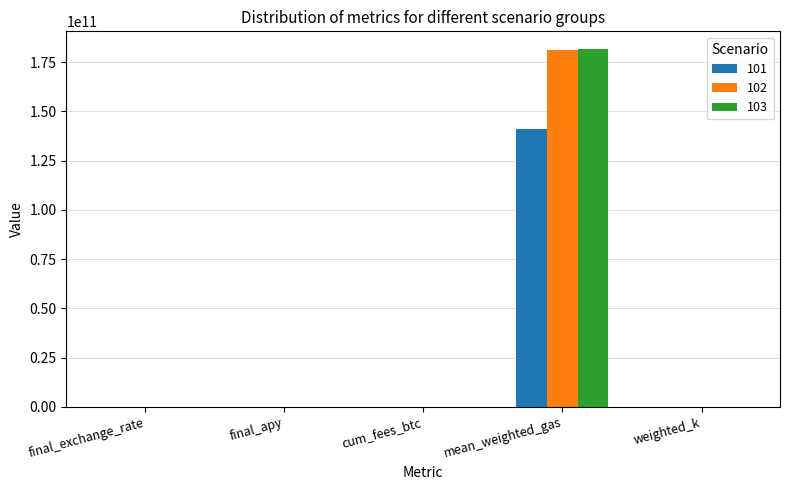

The value of 101 at final_apy is 1.2. True or false?

True